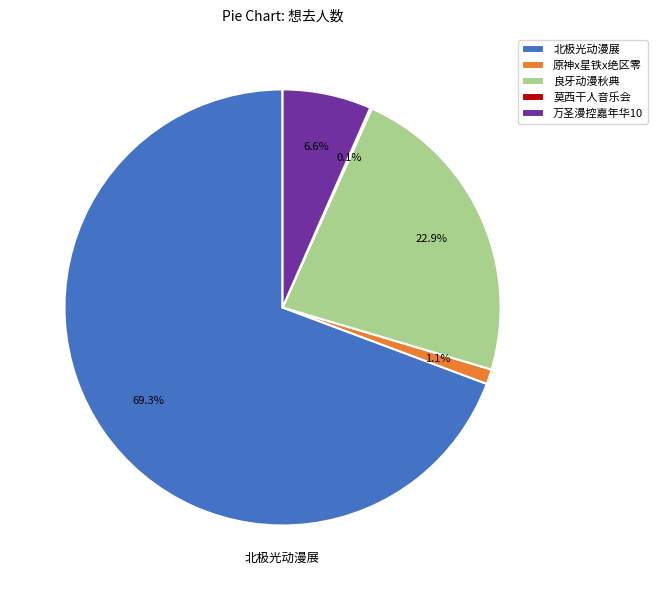

Is there a majority slice in this chart?

Yes